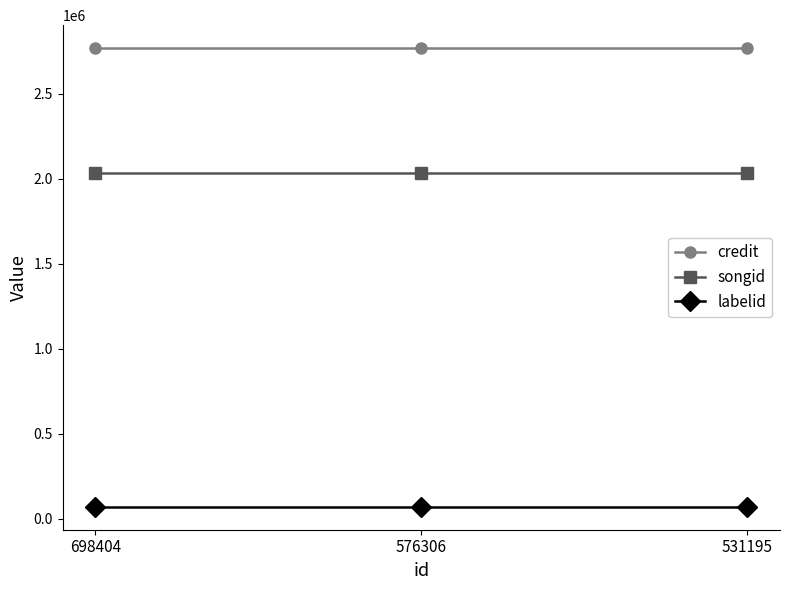

How many lines are shown in the chart?

3